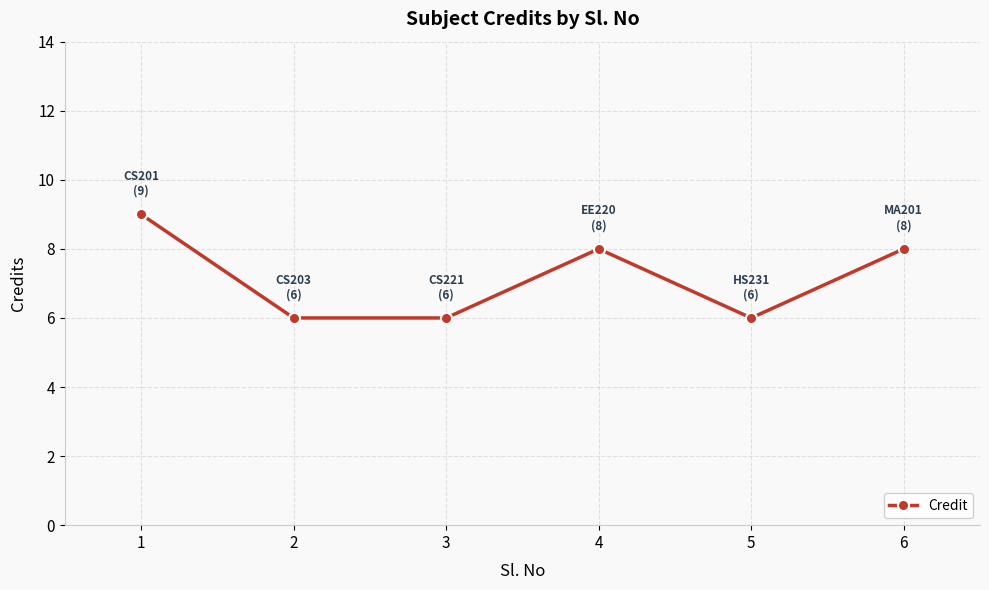

Reading left to right, transcribe all the data shown in this chart.

9	6	6	8	6	8